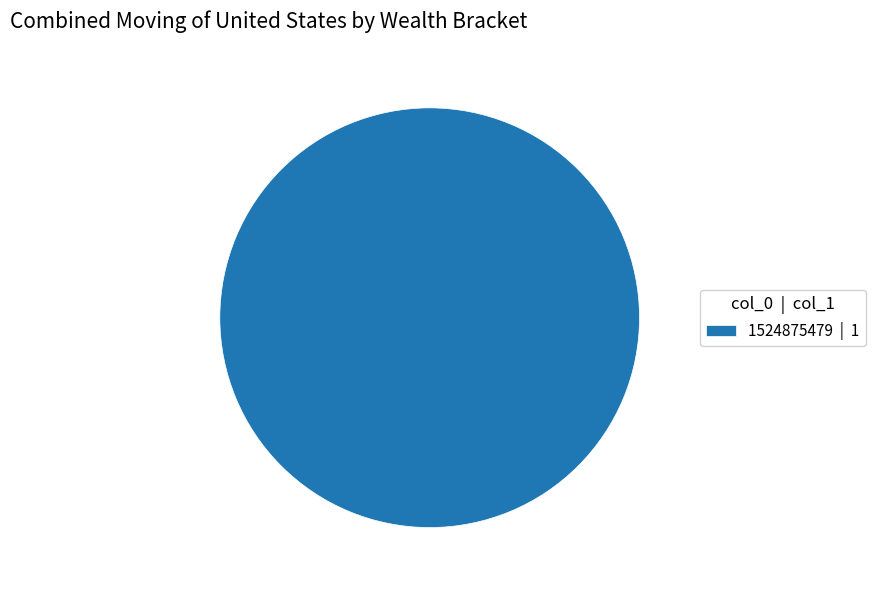

Rank the categories by value from highest to lowest.

1524875479 | 1